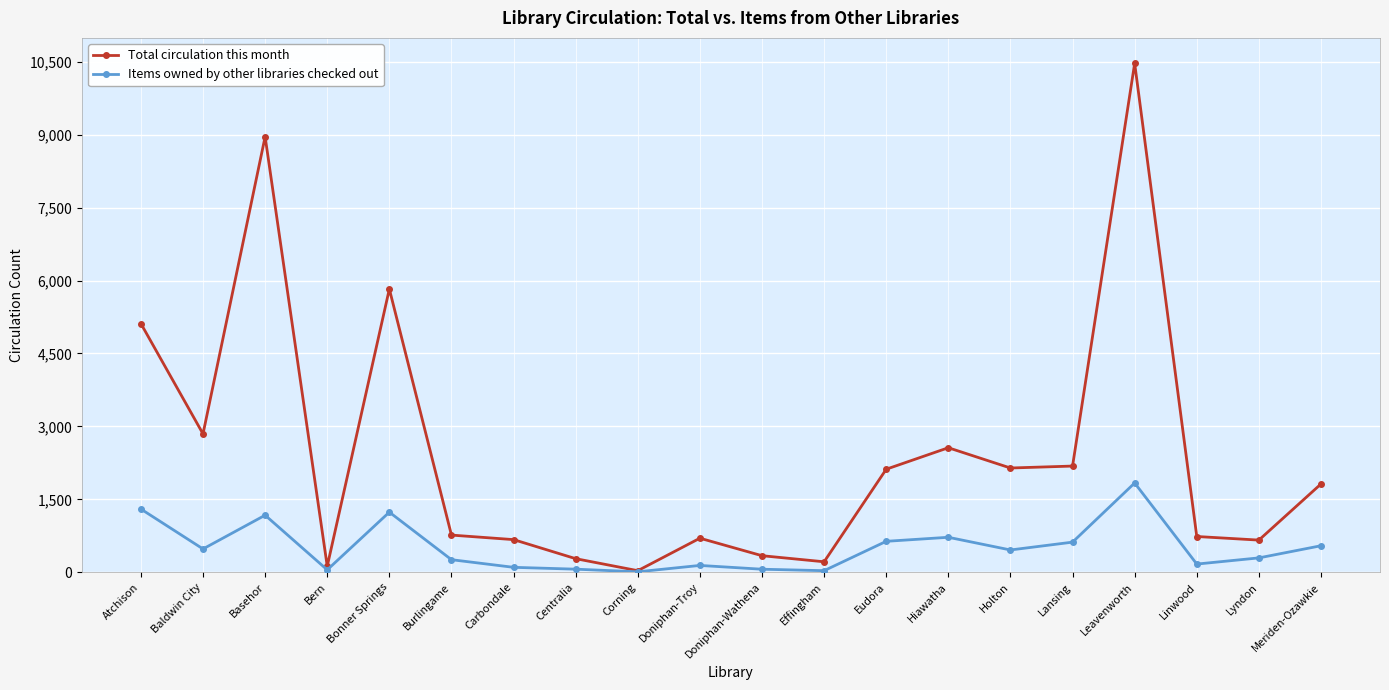

True or false: Total circulation this month has a value of 700 at Doniphan-Troy.

True